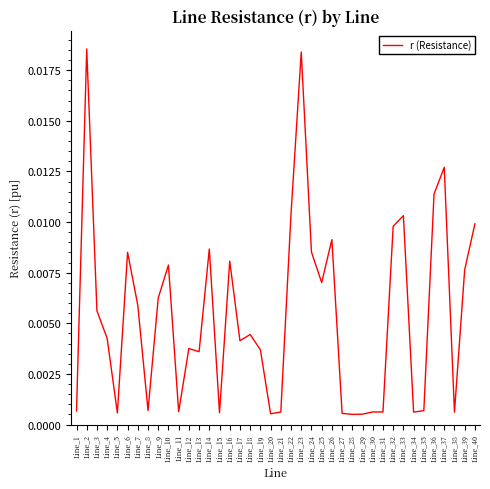

Which has a higher value, Line_30 or Line_6?

Line_6